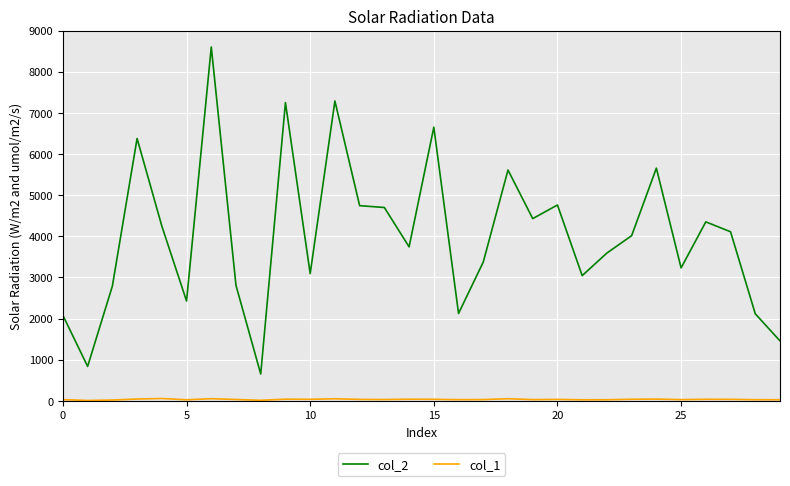

Which series has the largest range (max minus min)?

col_2